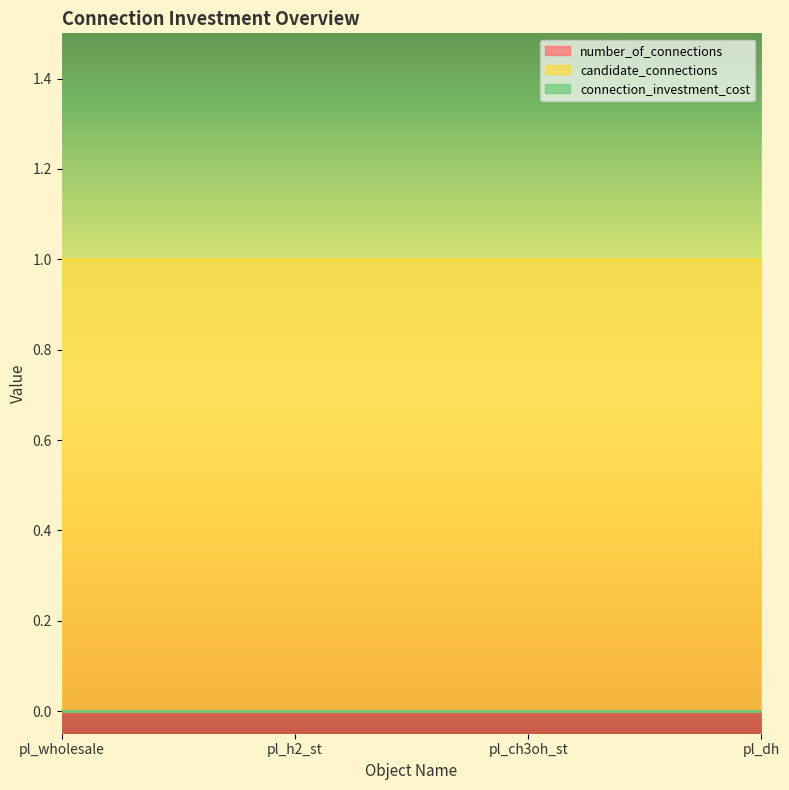

List the labels in order of connection_investment_cost value, smallest first.

pl_wholesale, pl_h2_st, pl_ch3oh_st, pl_dh